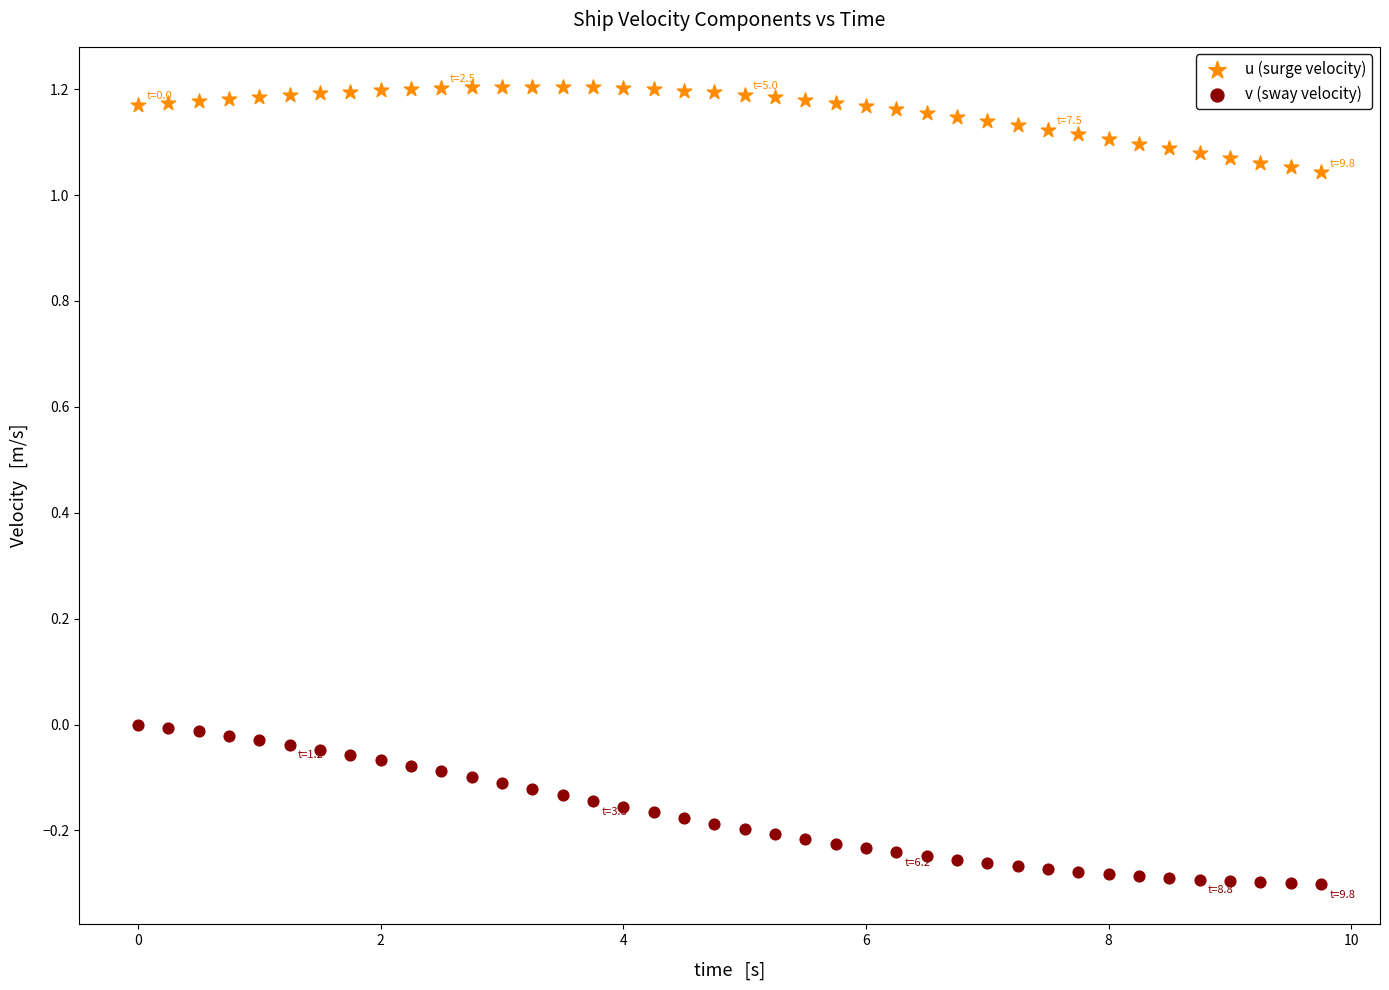

Which series has the widest spread of Y values?

v (sway velocity)